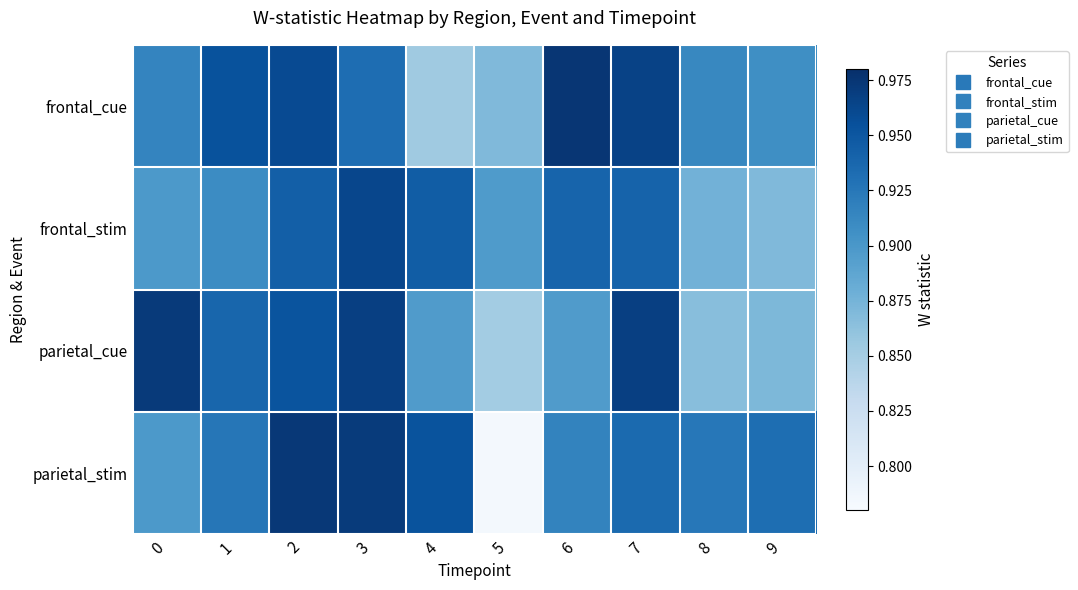

Which series has the largest total across all categories?

frontal_cue